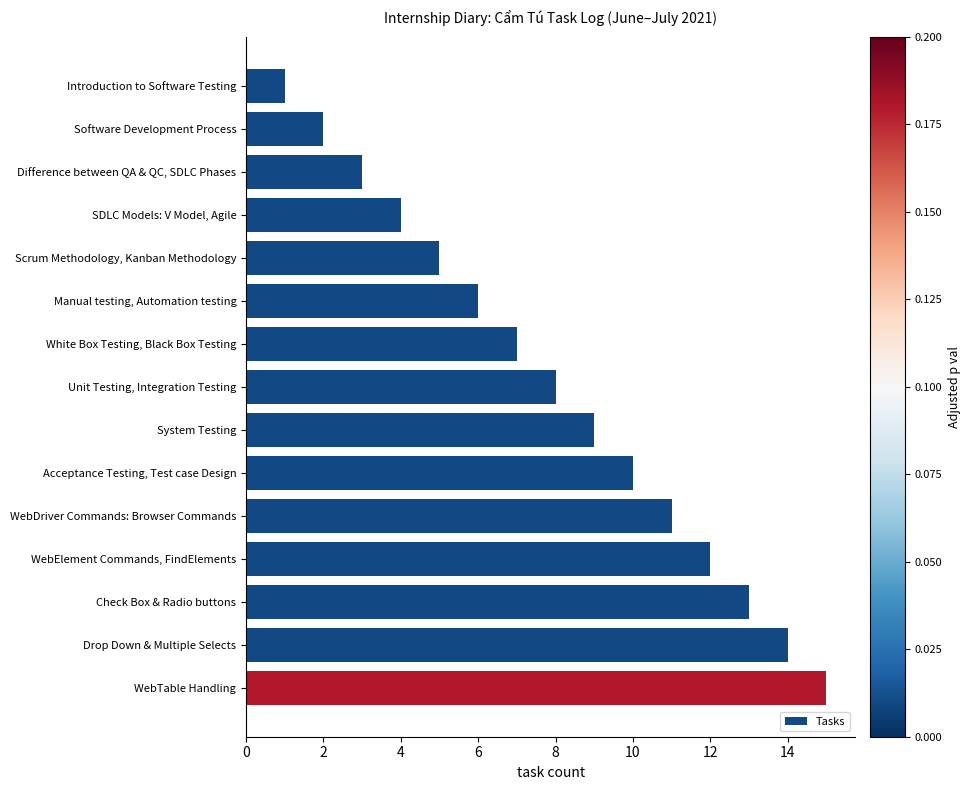

What value does the data have at SDLC Models: V Model, Agile?

4